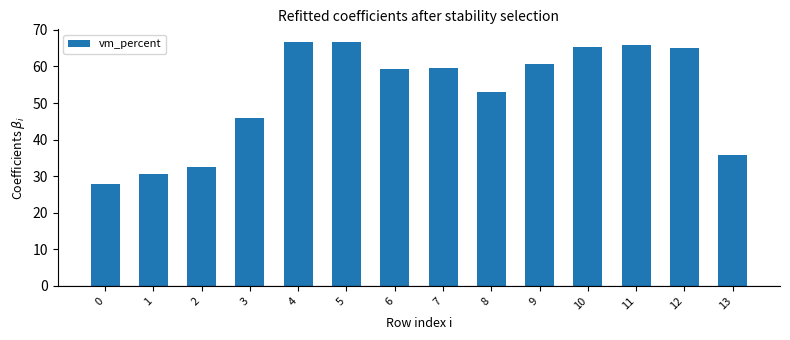

What is the change in value from 7 to 9?

+1.2